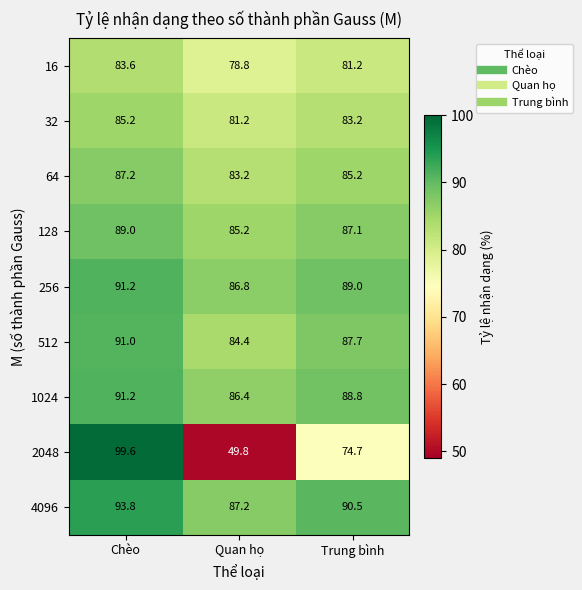

True or false: 128 has a value of 87.1 at Trung bình.

True